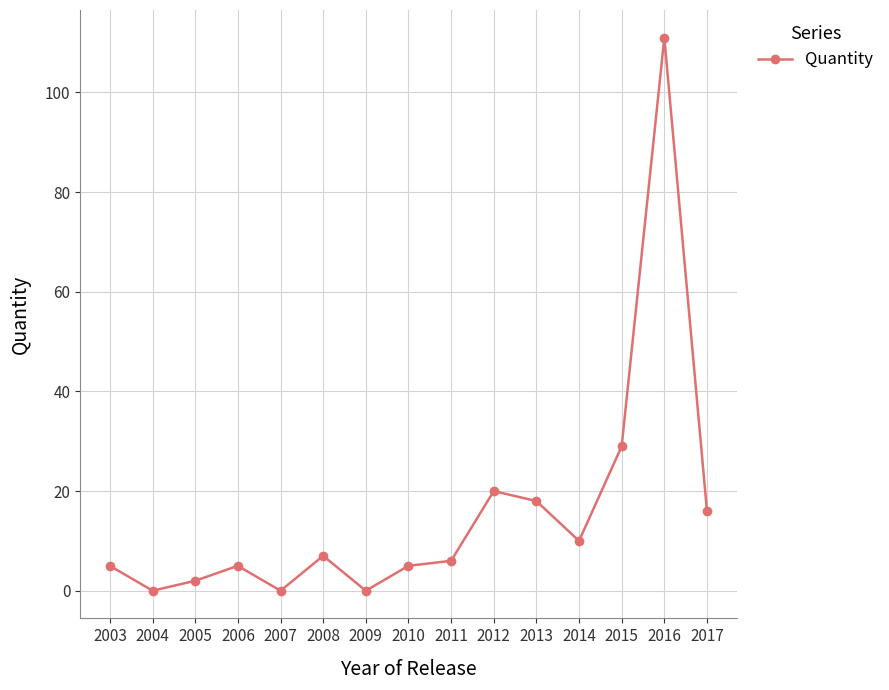

Between 2017 and 2009, which is larger?

2017